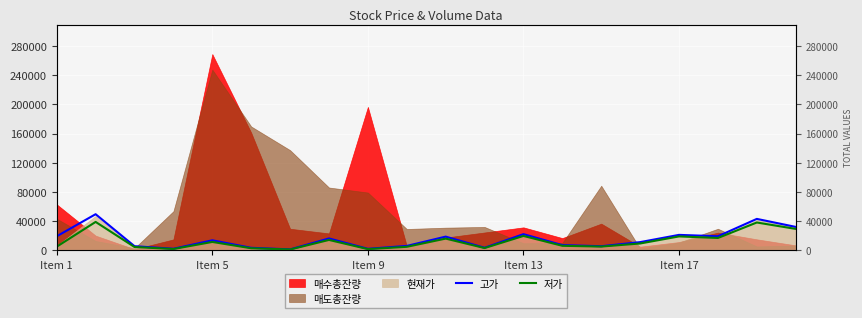

How many categories are shown in the chart?

20